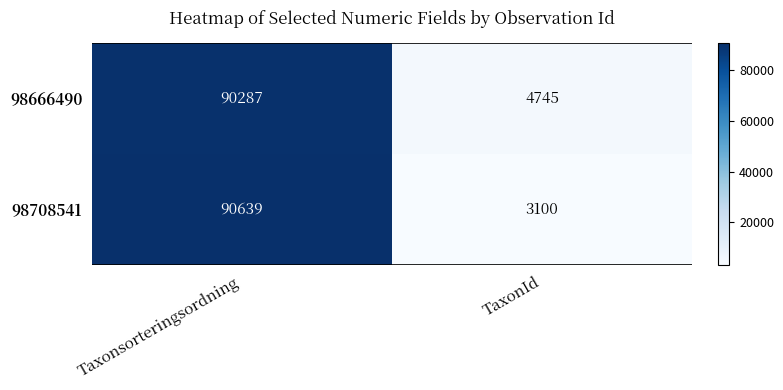

The 98708541 series shows 1990 at TaxonId. True or false?

False